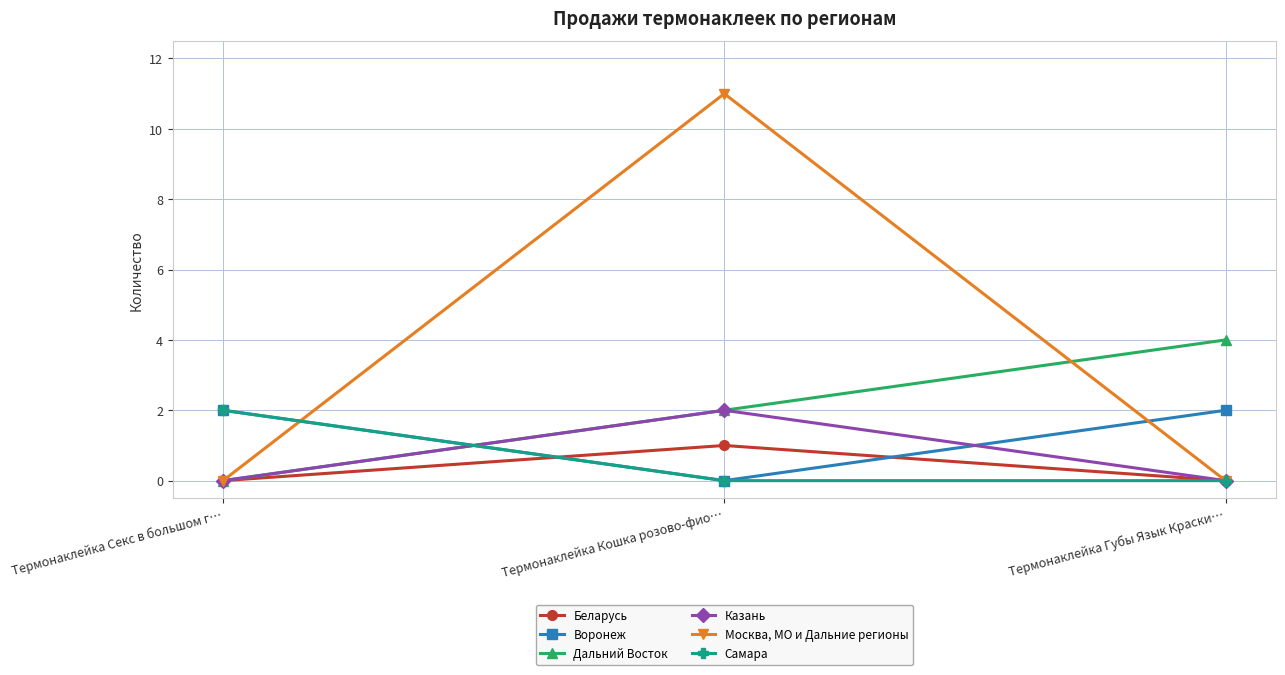

Which series changed the most between Термонаклейка Секс в большом г… and Термонаклейка Кошка розово-фио…?

Москва, МО и Дальние регионы